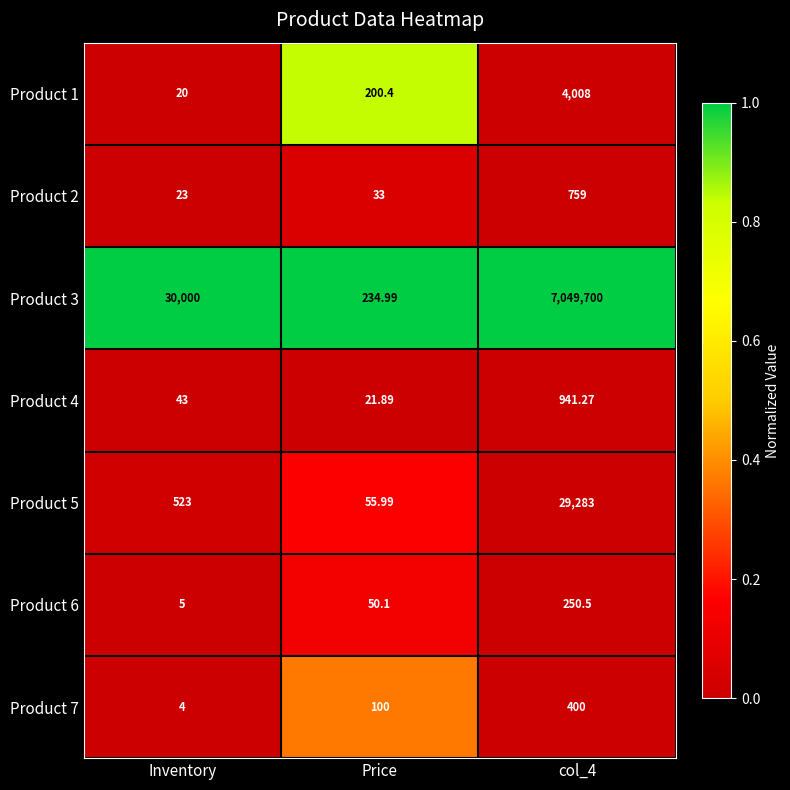

What is the spread (max minus min) of values at col_4?

7049449.5